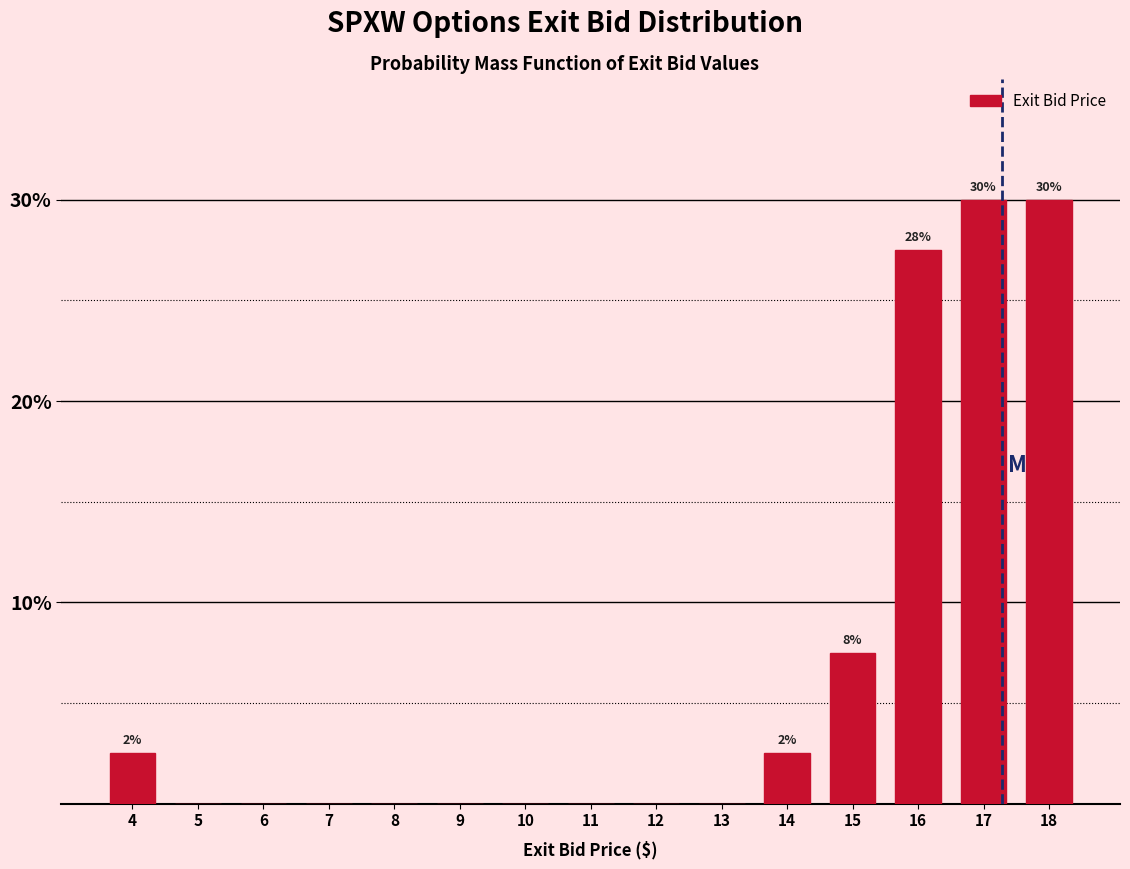

Reading left to right, extract all data points from this chart.

4=2.5	5=0.0	6=0.0	7=0.0	8=0.0	9=0.0	10=0.0	11=0.0	12=0.0	13=0.0	14=2.5	15=7.5	16=27.5	17=30.0	18=30.0